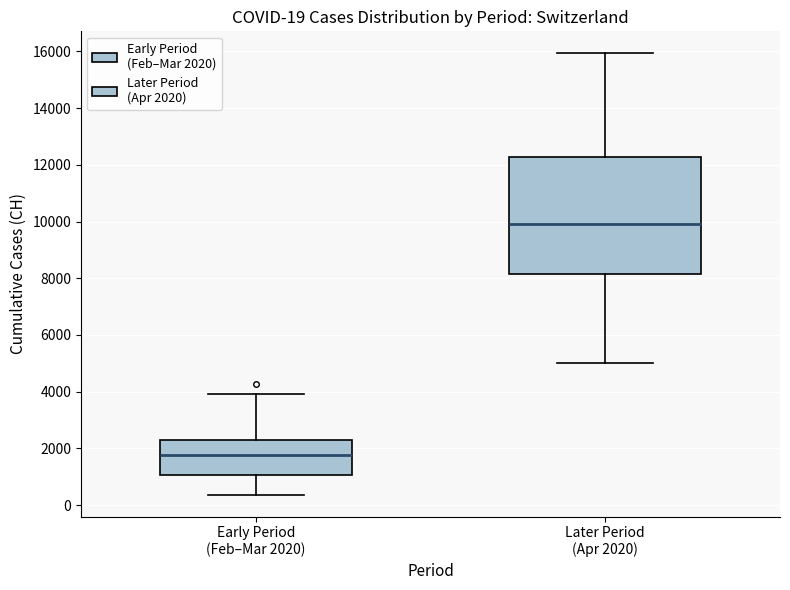

Which box has the highest median line?

Later Period (Apr 2020)